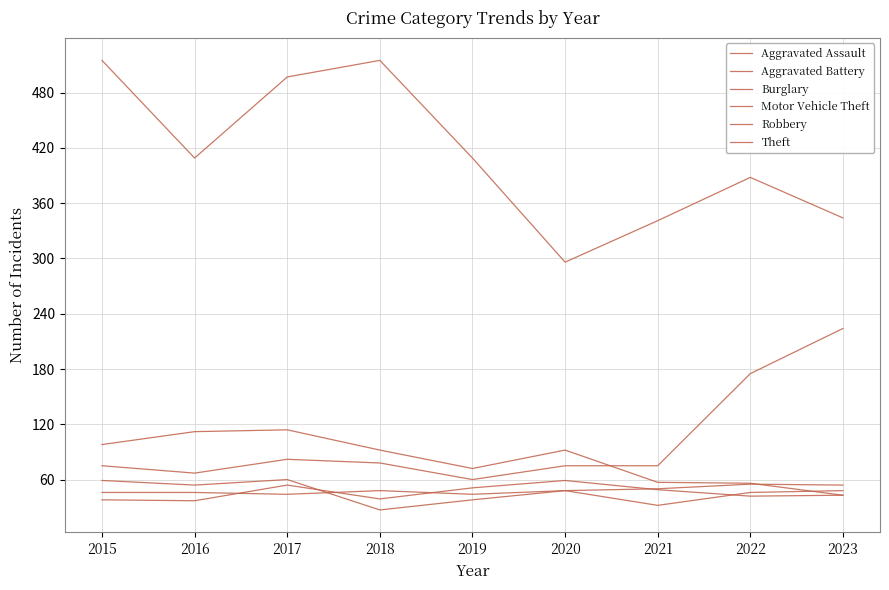

What is the spread (max minus min) of values at 2020?

248